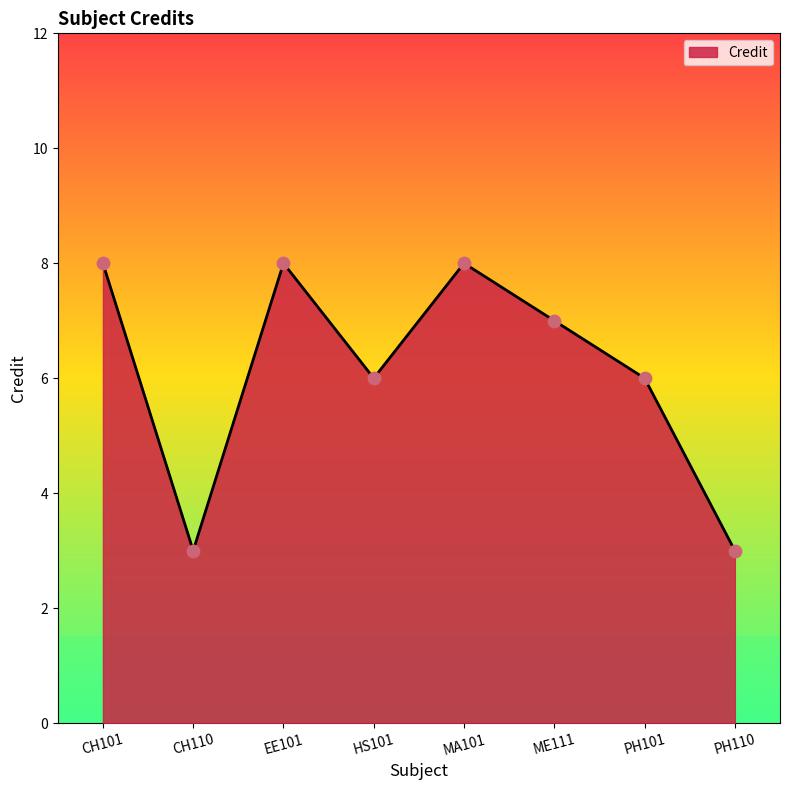

What is the change in value from EE101 to PH101?

-2